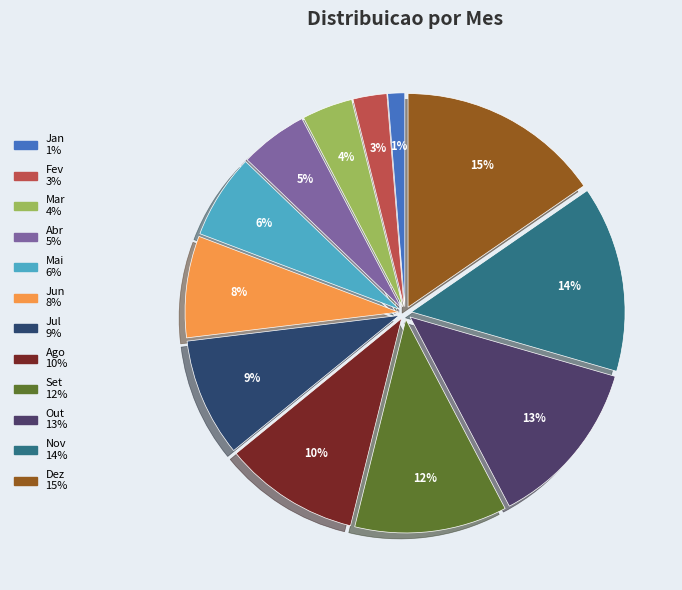

Count the number of slices in the pie.

12